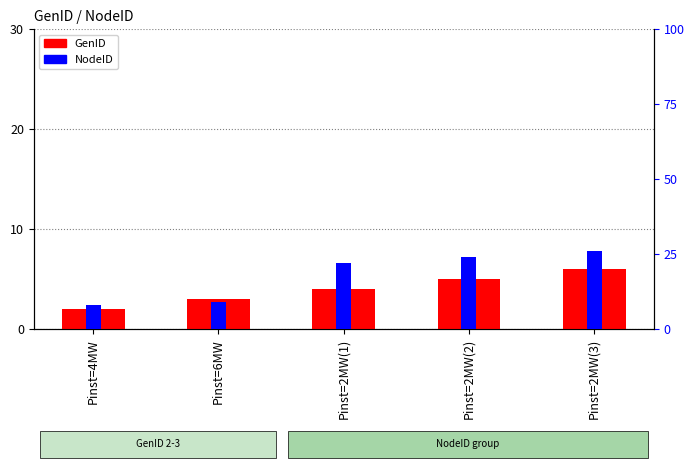

What is the minimum value for NodeID?

8